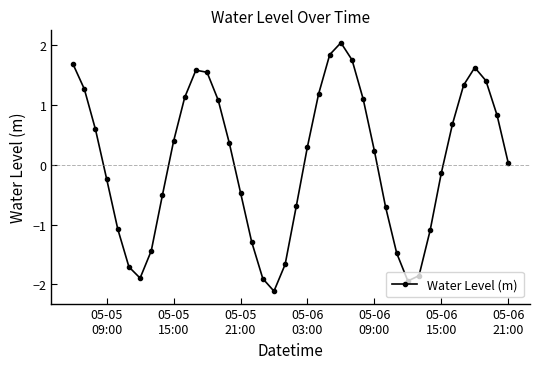

What is the difference between the maximum and minimum values?

4.2